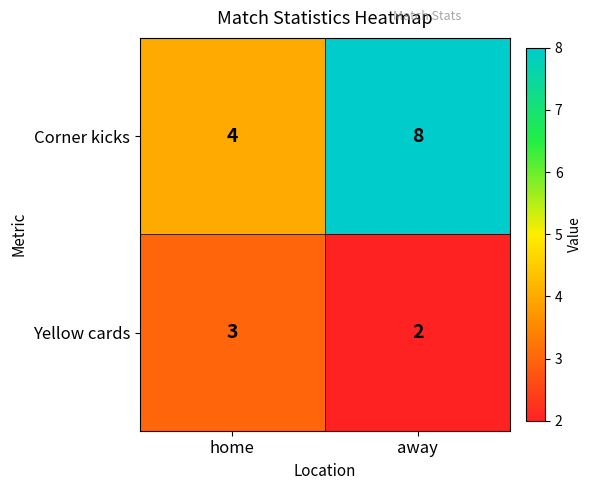

Rank the series by their average value, from highest to lowest.

Corner kicks, Yellow cards